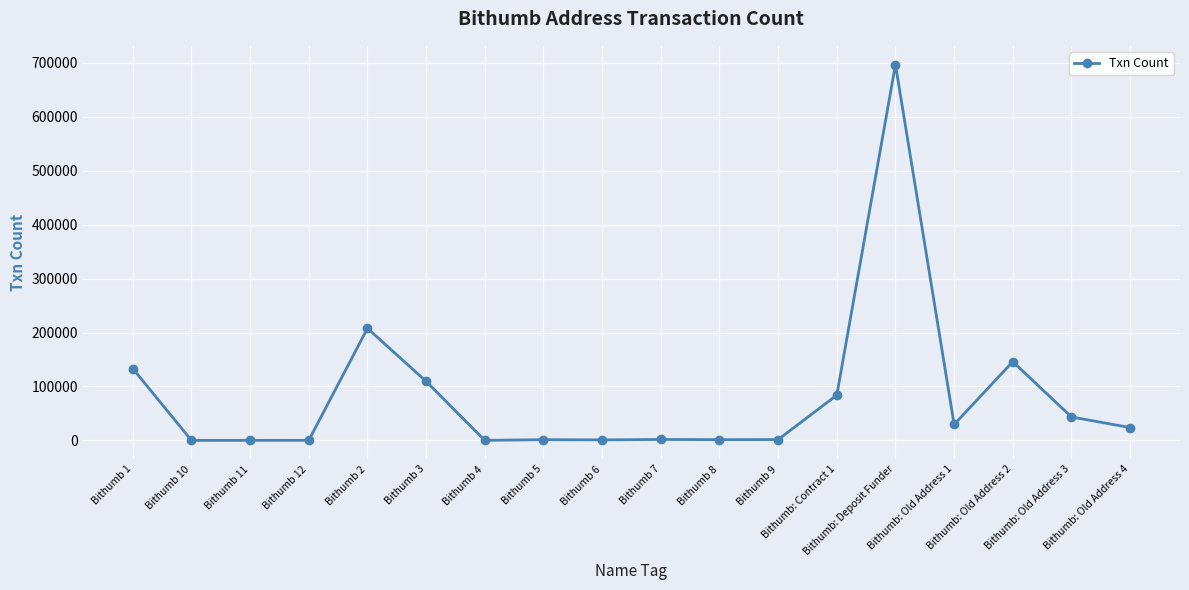

The value at Bithumb: Contract 1 is 83834. True or false?

True